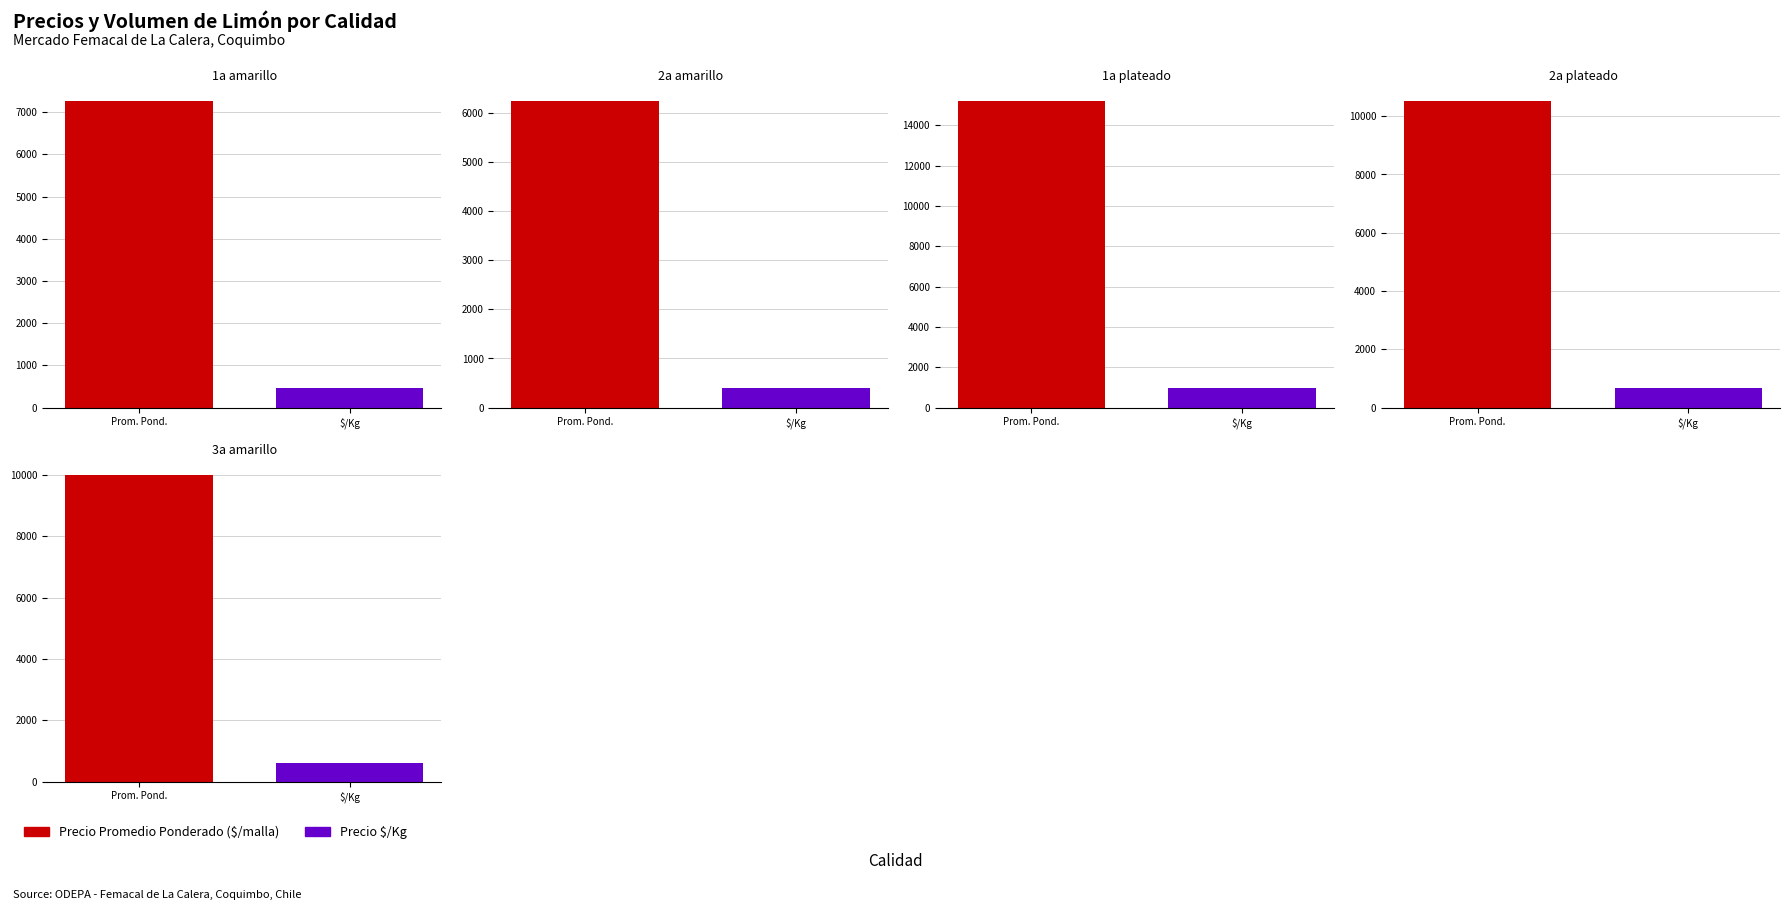

What is the lowest value of the Precio promedio ponderado series?

6253